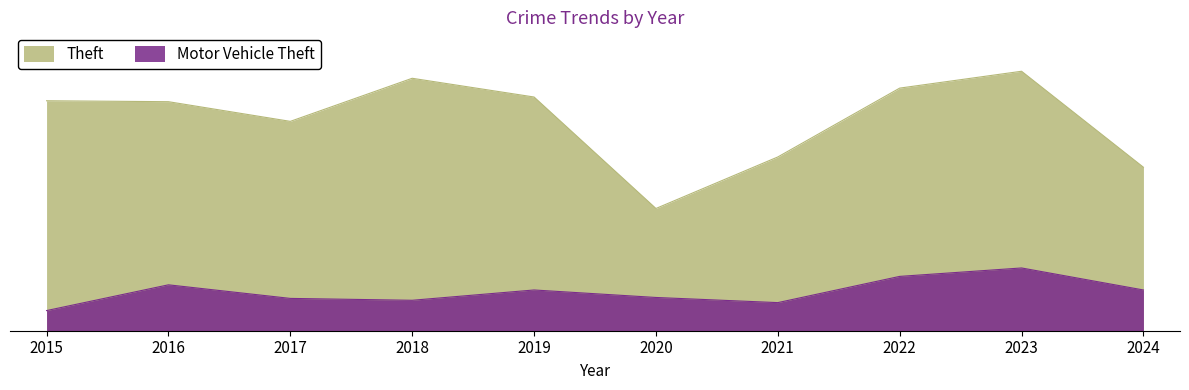

True or false: Theft has a value of 210 at 2023.

False